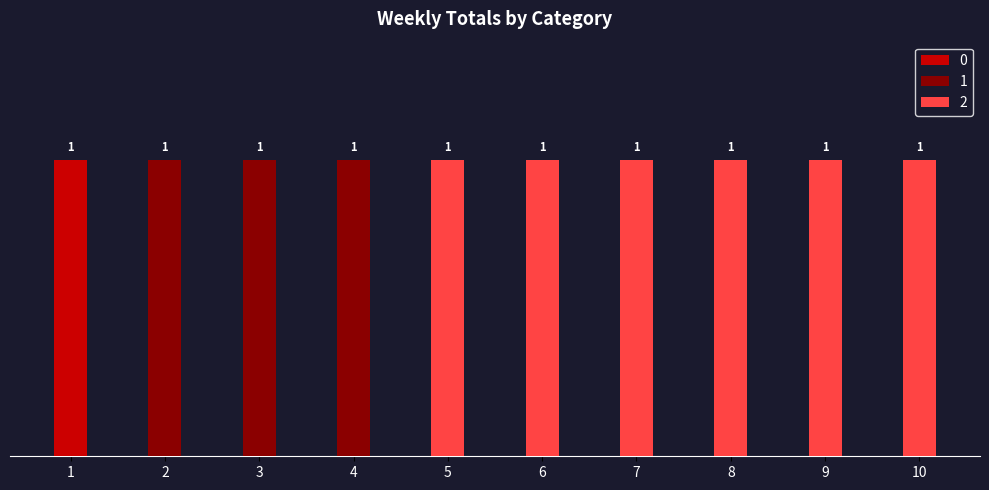

What is the value of the 1 bar at the 2nd from the left?

1